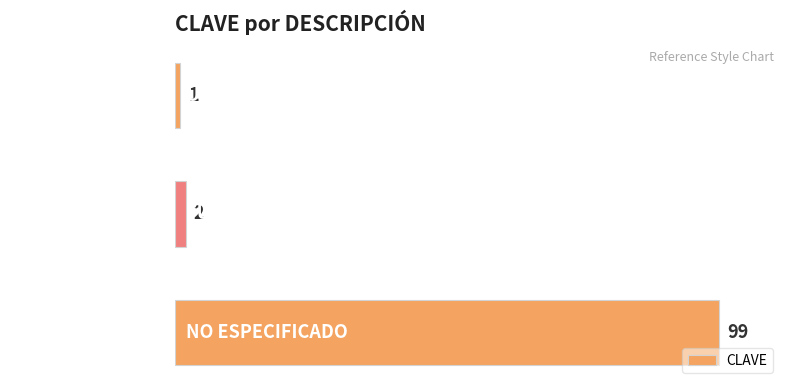

Reading bottom to top, list all the values displayed in this chart.

NO ESPECIFICADO=99	FUERA DE USMER=2	USMER=1